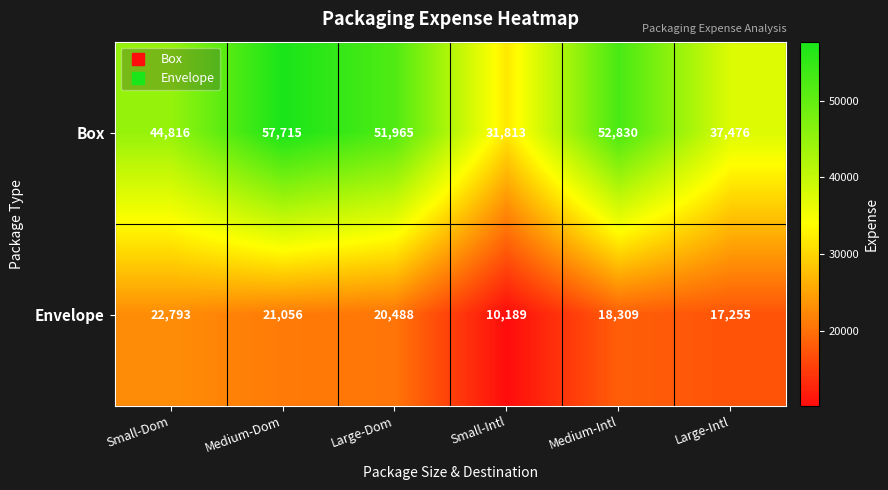

Rank the series at Medium-Intl from highest to lowest value.

Box, Envelope